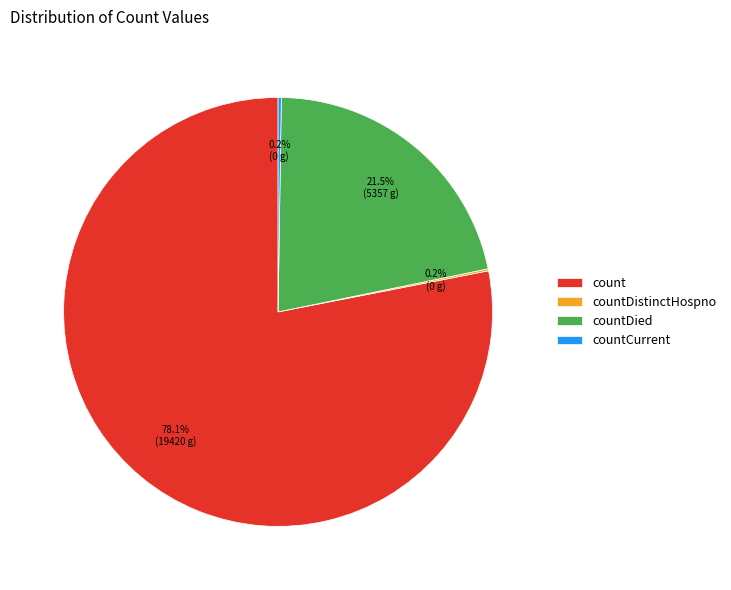

What is the ratio of the value at countDied to the value at count?

0.3